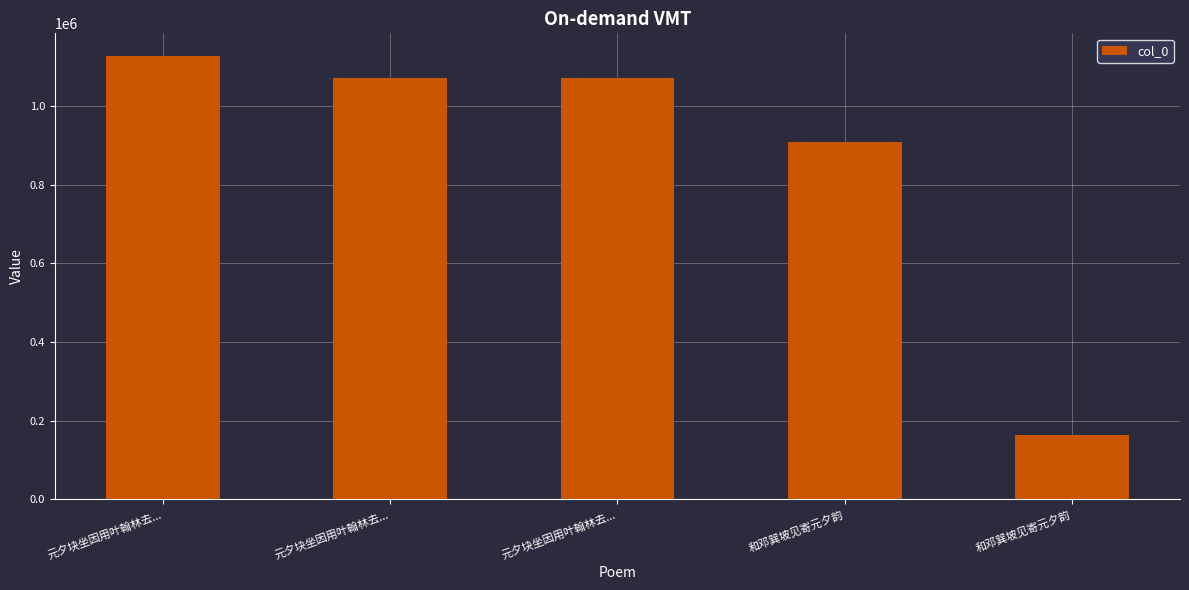

What is the maximum value shown in the chart?

1128258